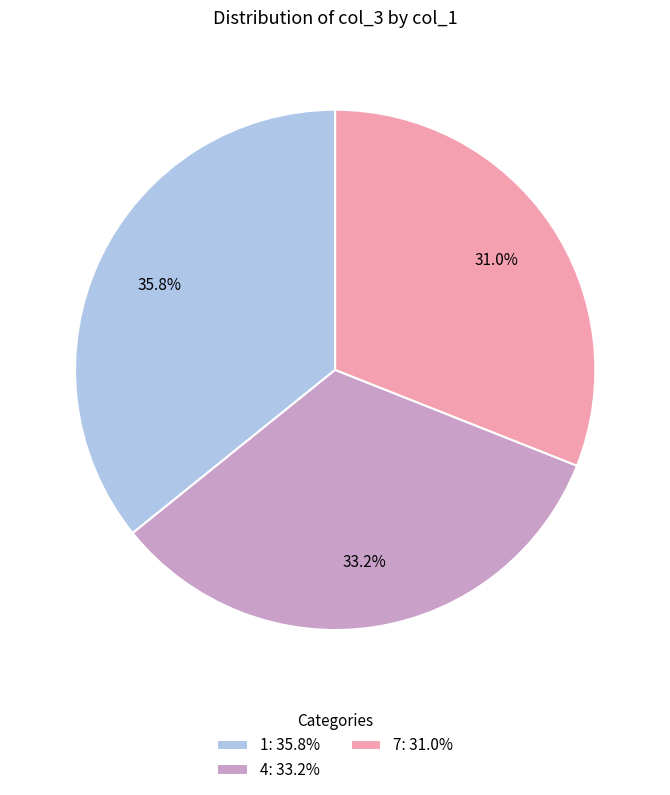

Rank the categories by value from lowest to highest.

7, 4, 1